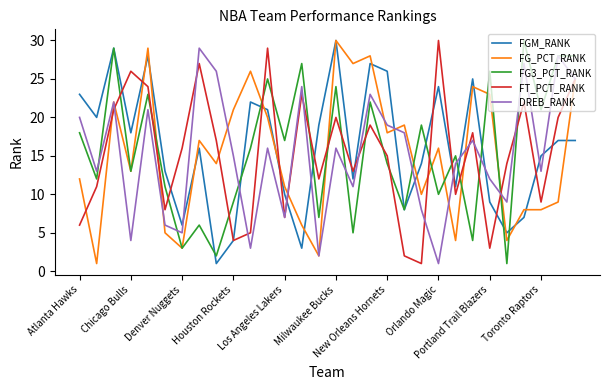

How many values in the FG_PCT_RANK series are below 16?

15